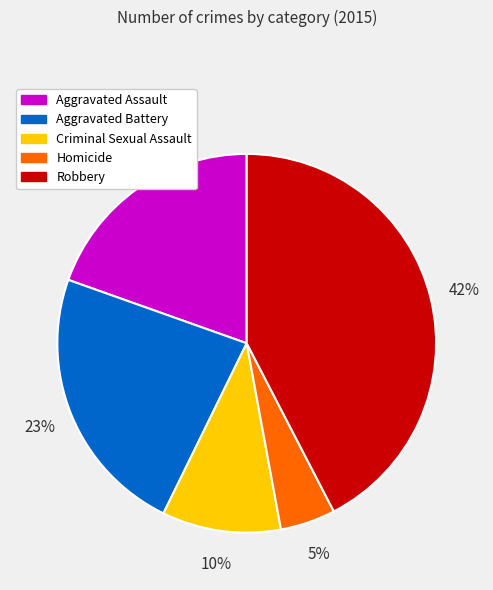

Between Aggravated Battery and Criminal Sexual Assault, which is larger?

Aggravated Battery